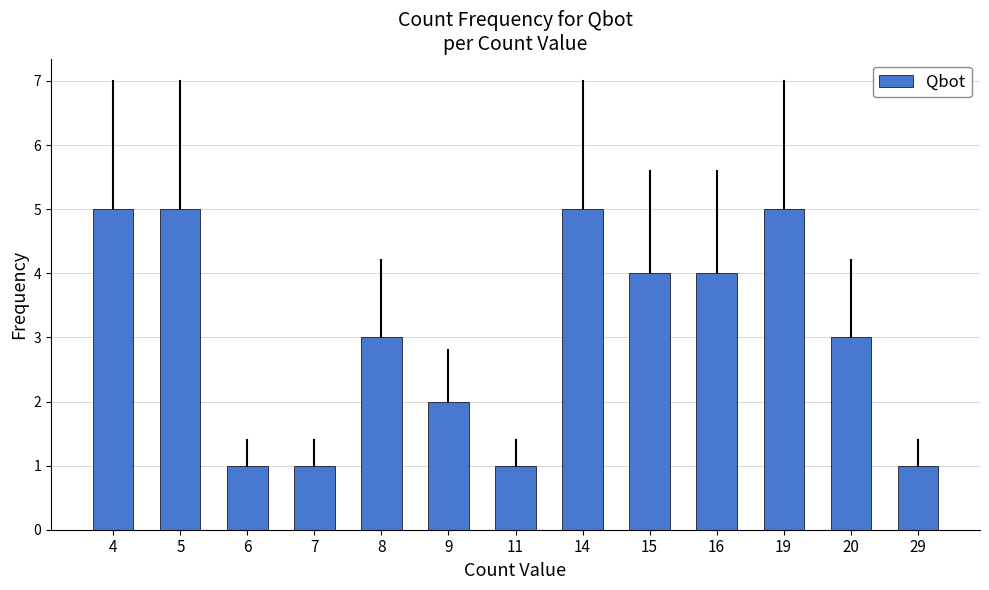

The chart shows a value of 1 at 29. True or false?

True